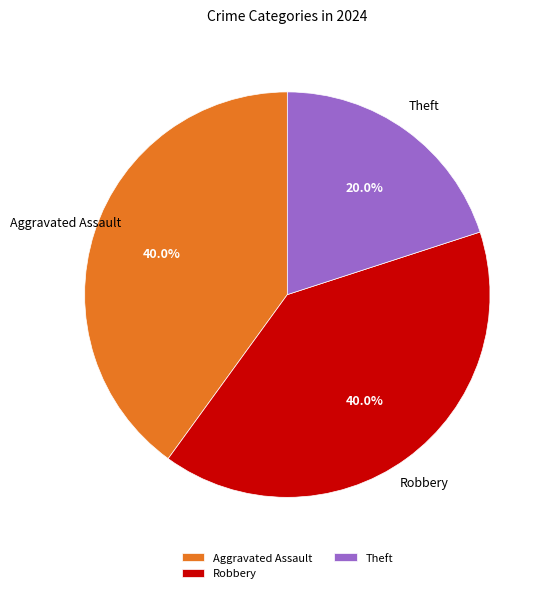

Does any single category account for the majority?

No